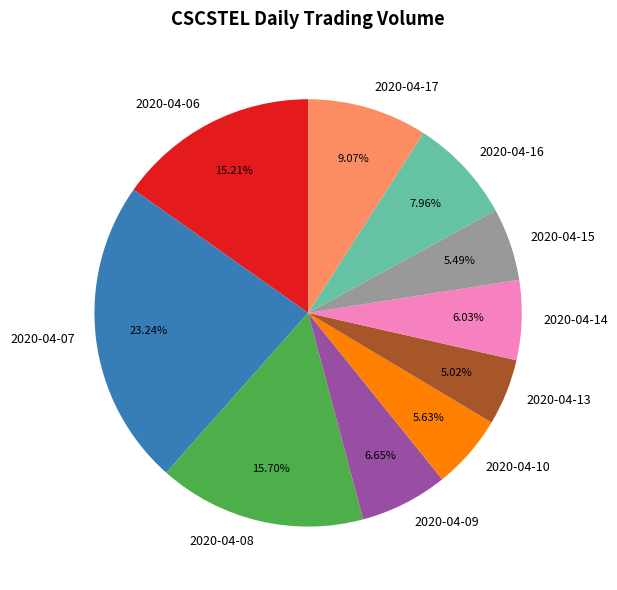

Is there a majority slice in this chart?

No